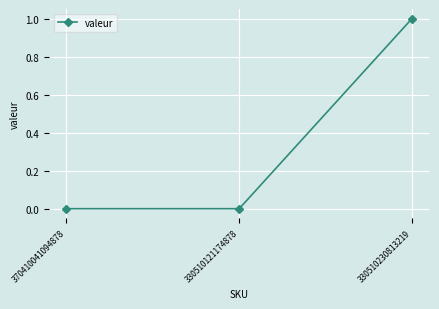

Which has a higher value, 370410041094878 or 330510230813219?

330510230813219